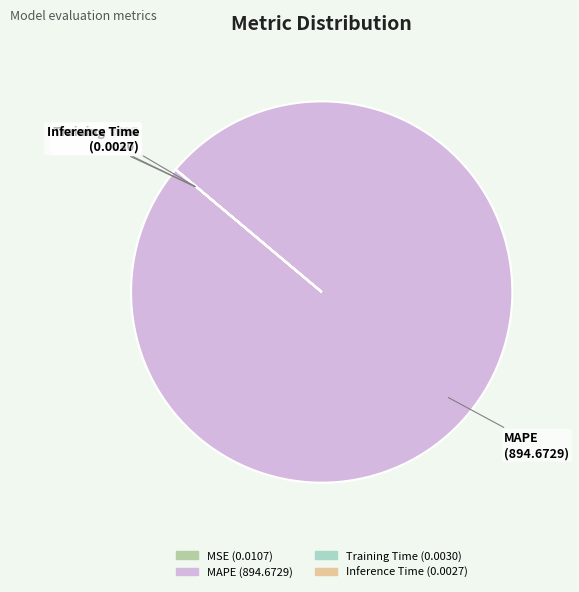

True or false: MAPE accounts for 100% of the total.

True